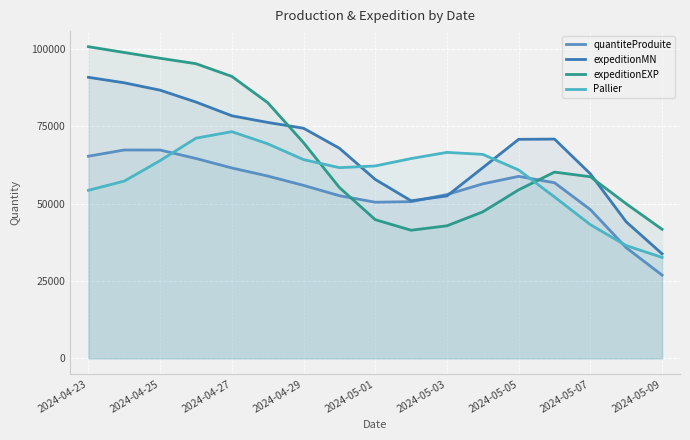

What is the difference between the highest and lowest values at 2024-04-23?

46421.3